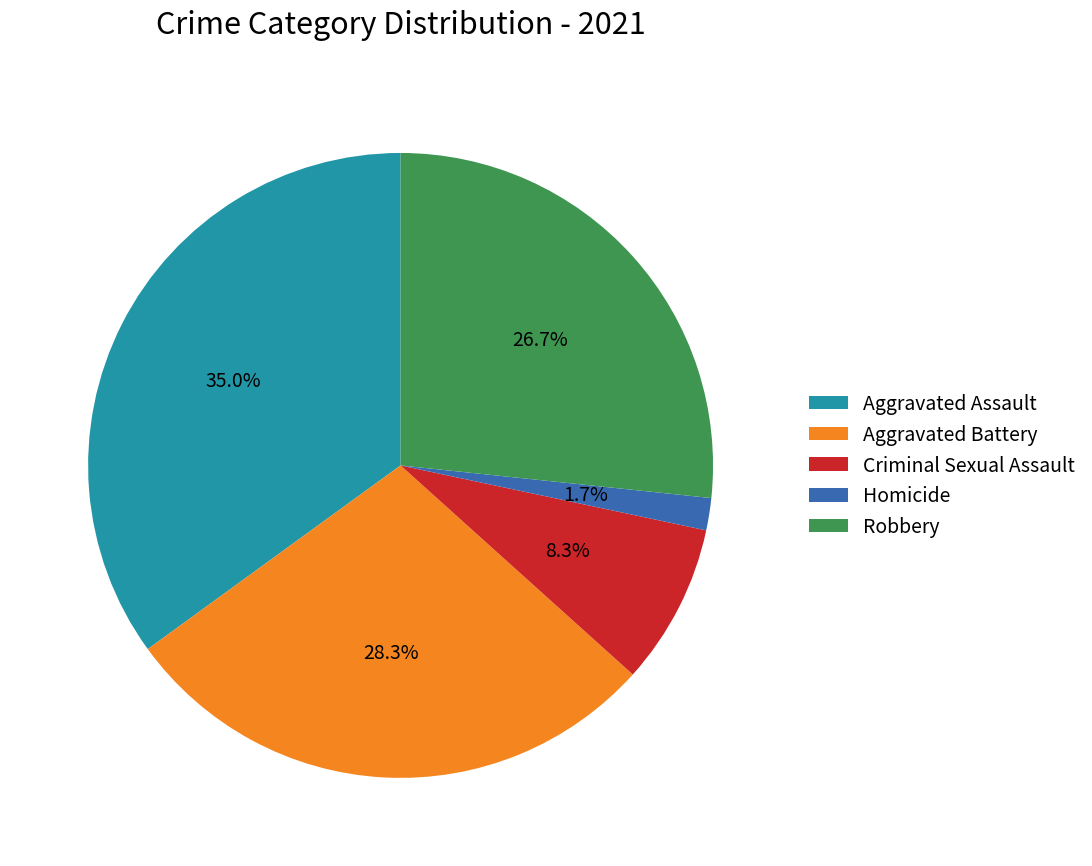

Is there a majority slice in this chart?

No